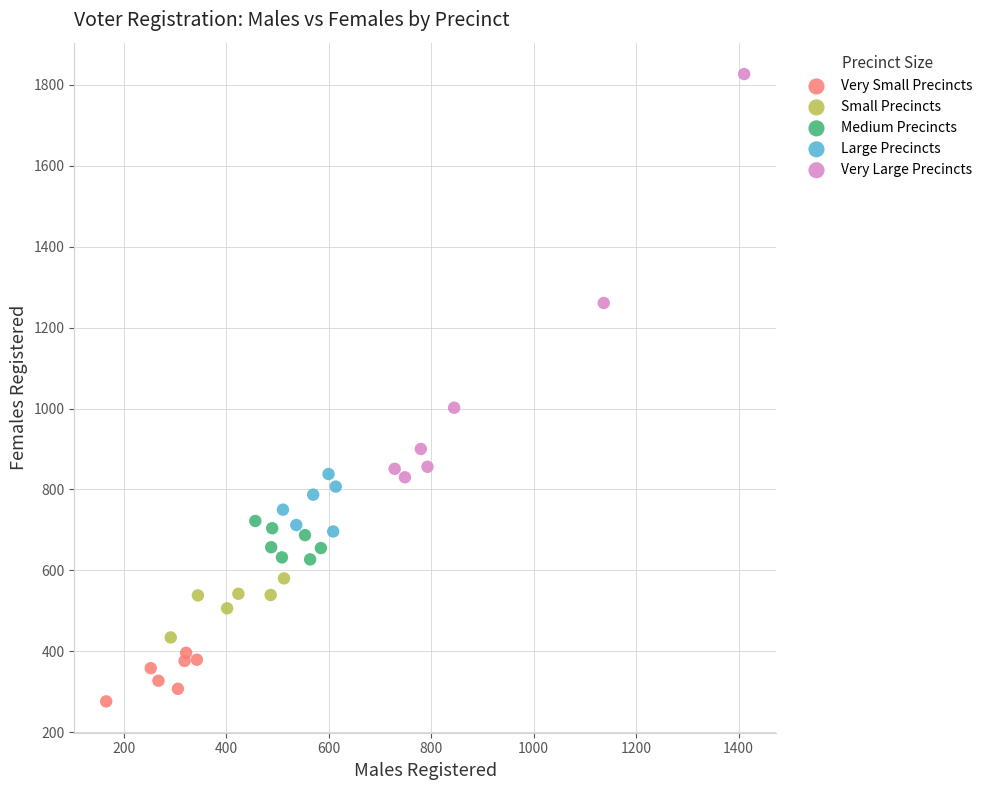

Which series contains the lowest Y value?

Very Small Precincts